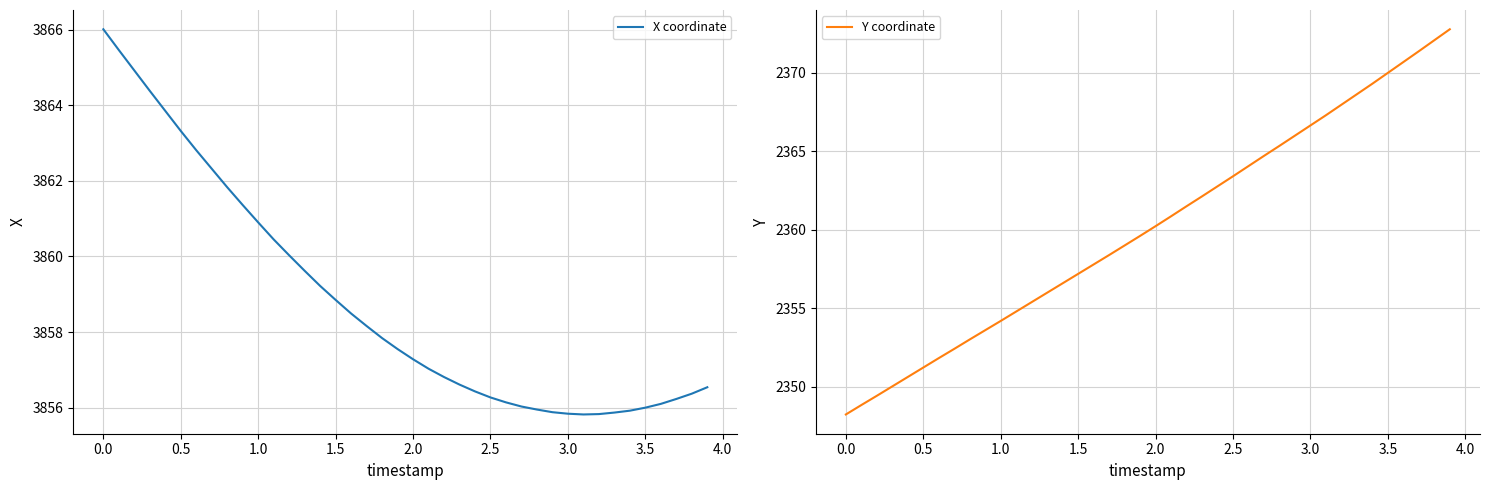

What is the value of the Y coordinate point at the 17th from the left?

2357.8